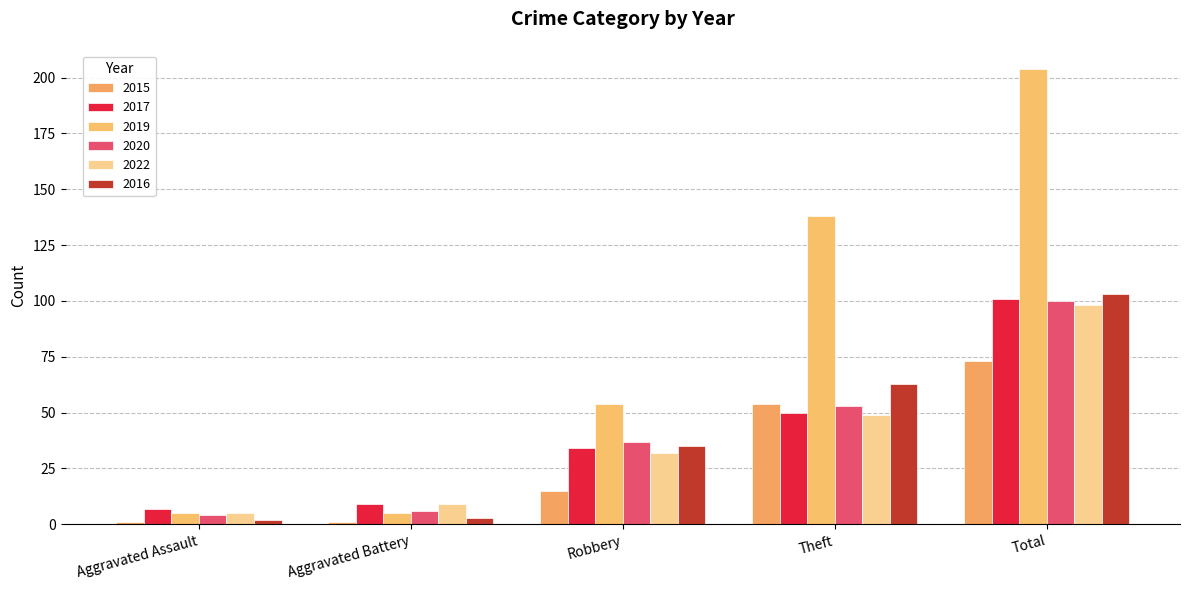

How many series are shown in this chart?

6